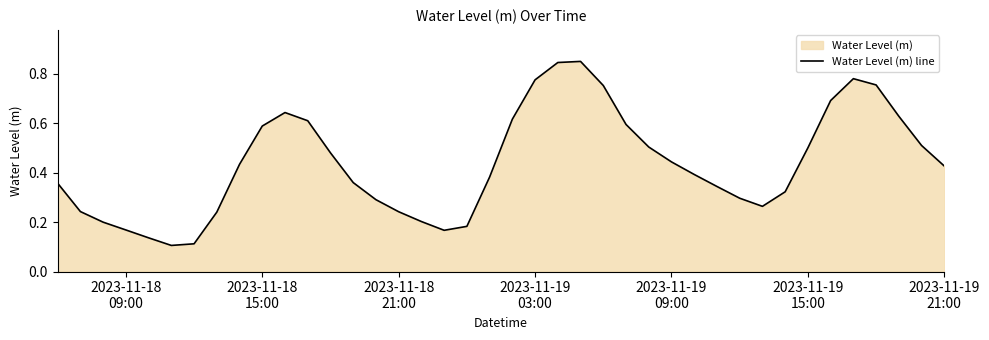

Does the chart have visible grid lines?

No